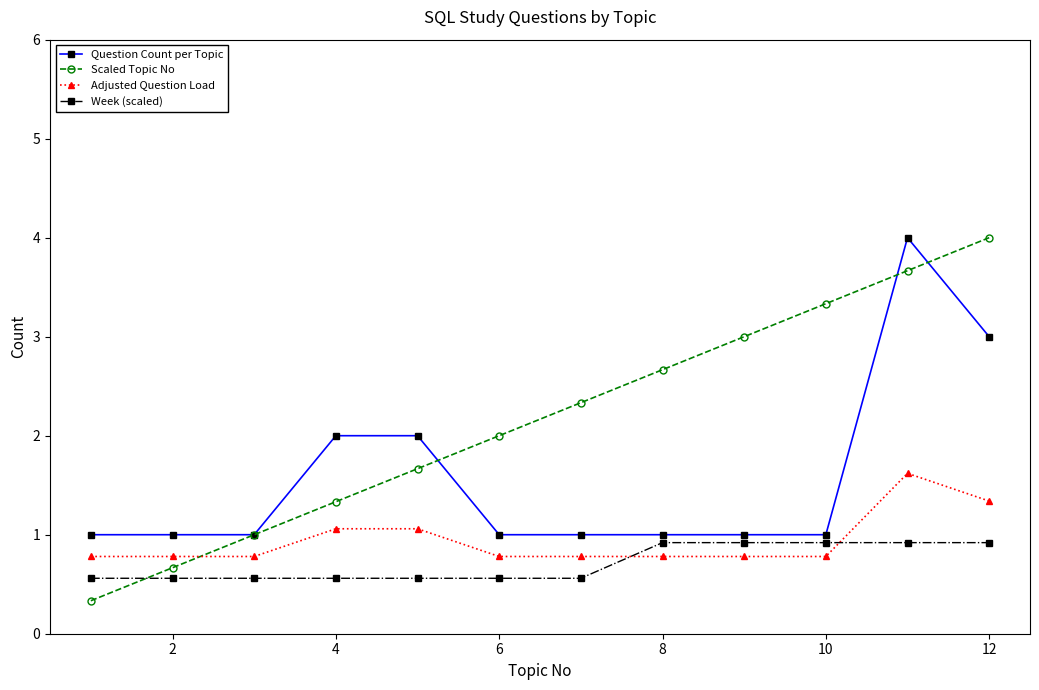

Rank the series by their average value, from lowest to highest.

Week (scaled), Adjusted Question Load, Question Count per Topic, Scaled Topic No